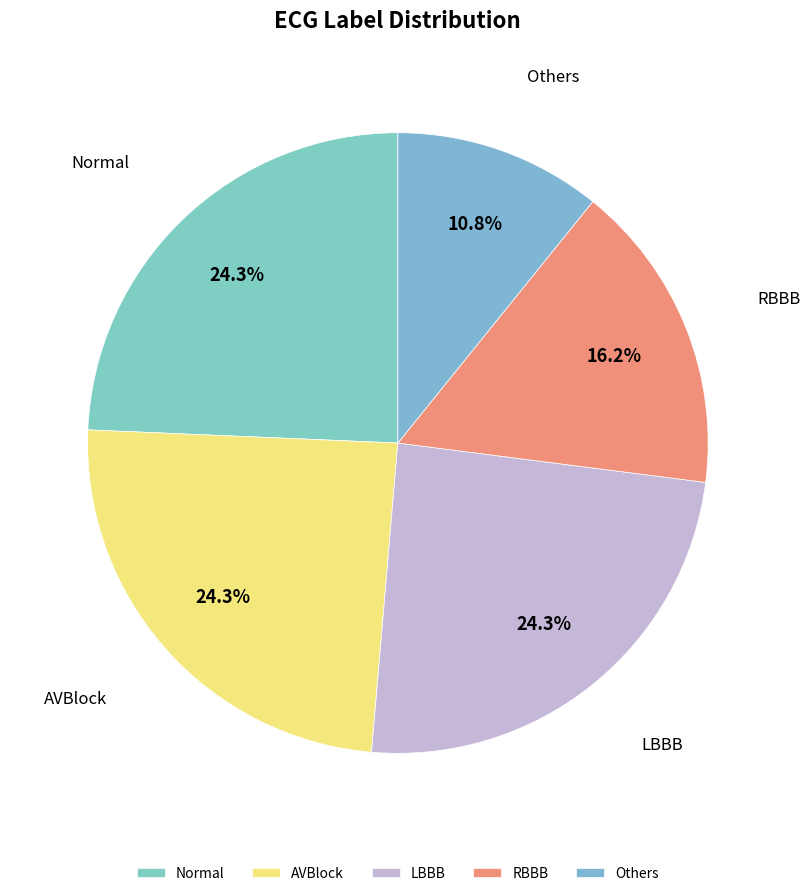

The LBBB slice represents 24% of the pie. True or false?

True